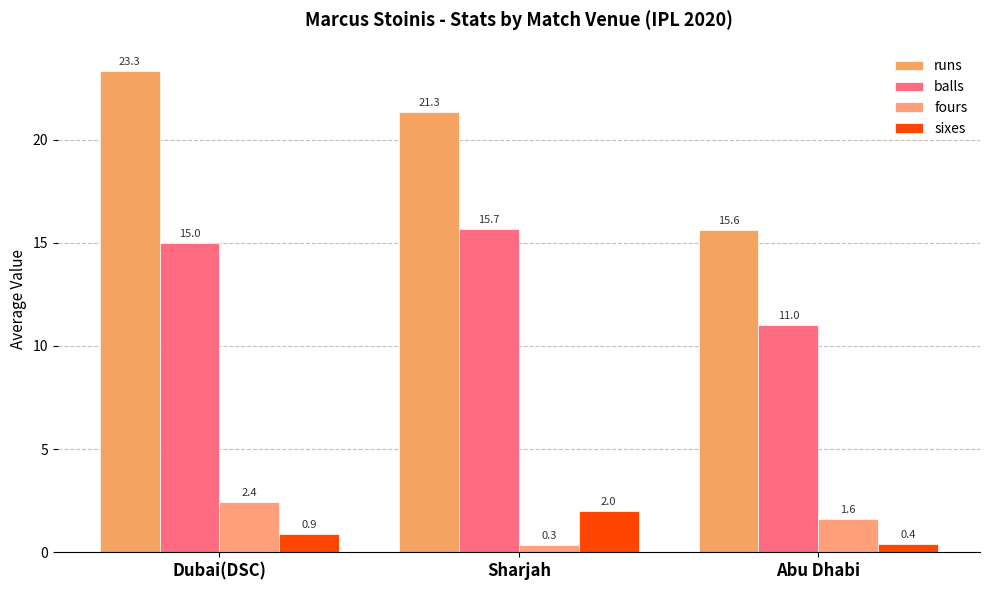

What is the label of the 2nd bar from the right?

Sharjah